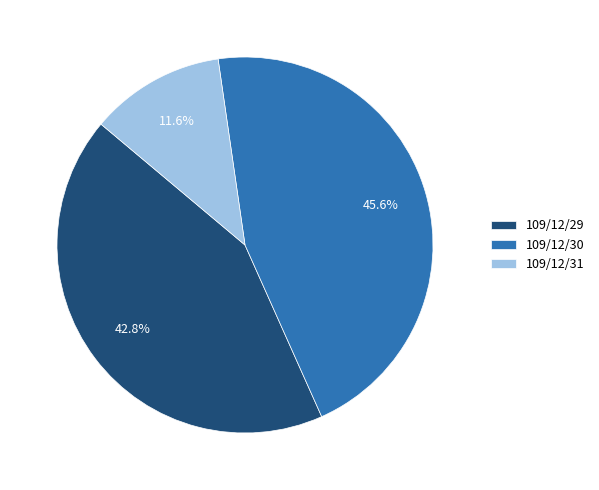

What is the smallest slice in the pie chart?

109/12/31